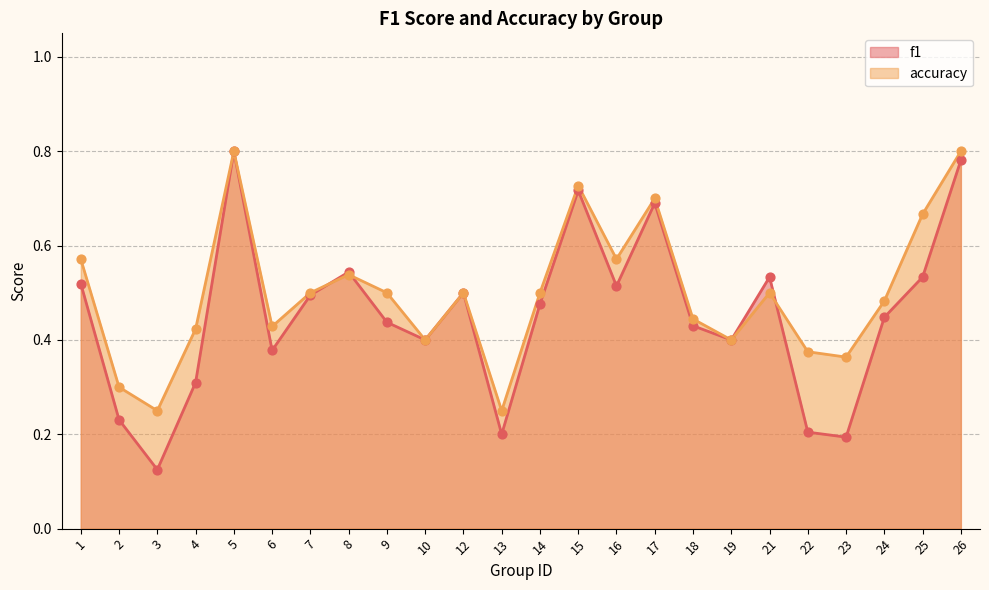

Which series contains the highest Y value?

f1